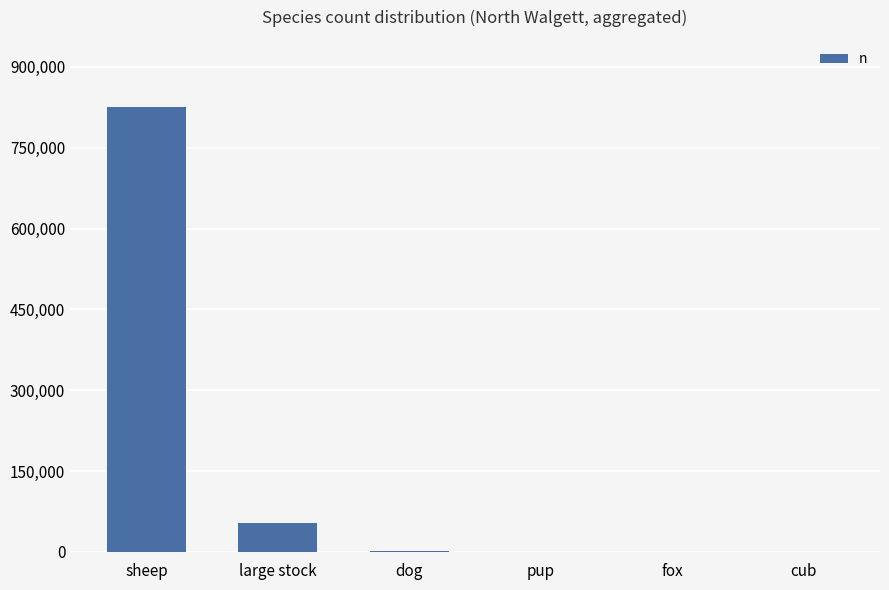

Between sheep and fox, which is larger?

sheep